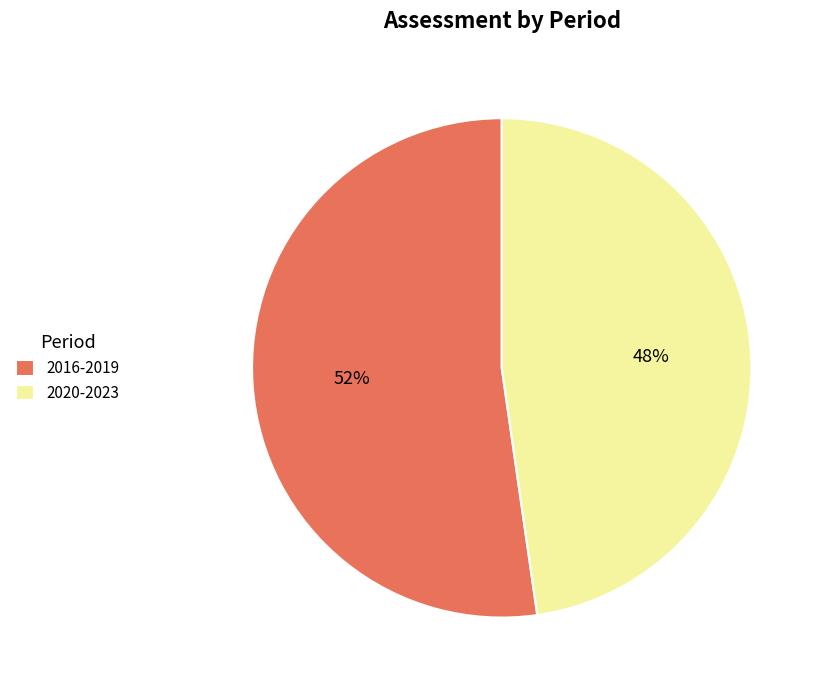

Is the sum of 2016-2019 and 2020-2023 greater than half?

Yes